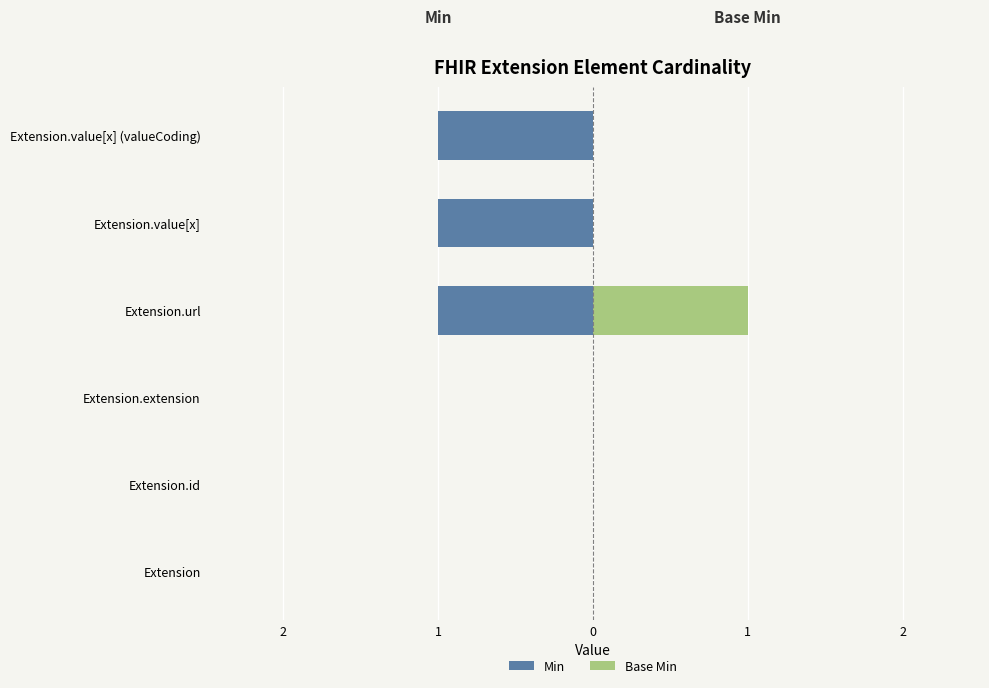

Does the chart contain stacked bars?

No